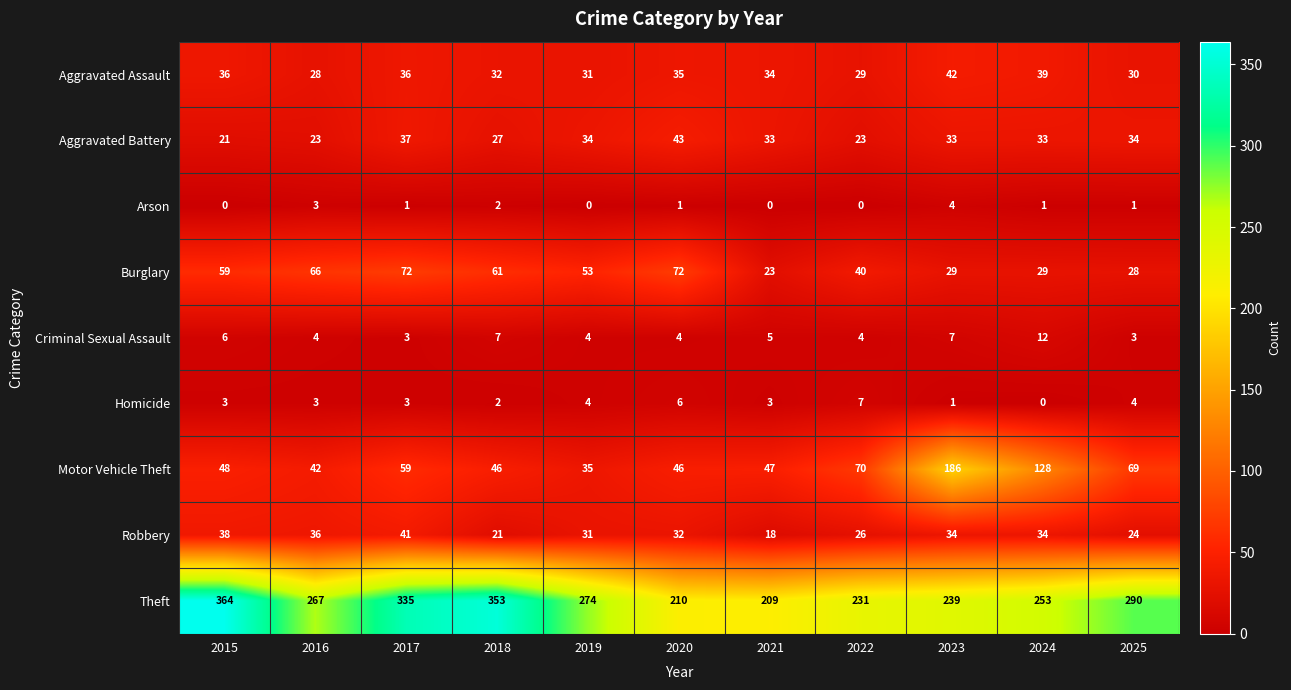

What is the maximum value shown in the chart?

364